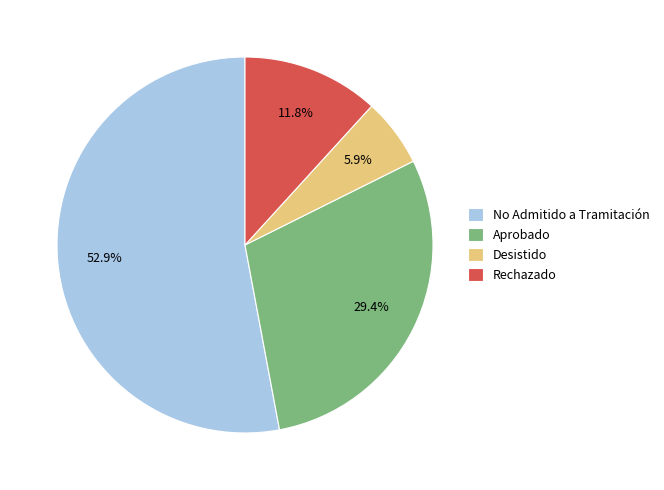

How many slices are in this pie chart?

4